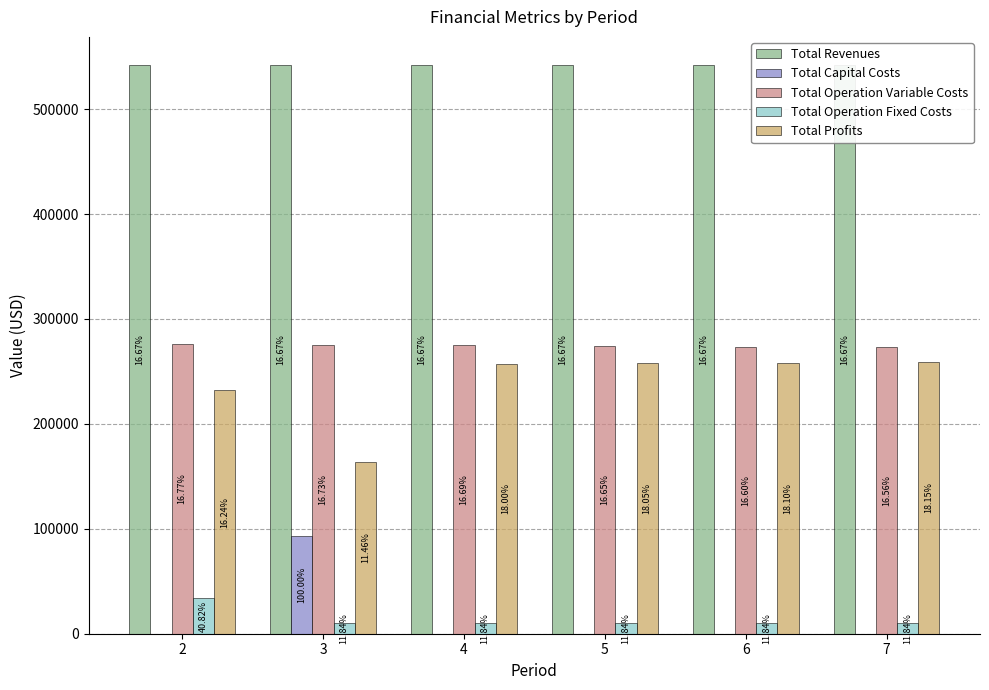

At how many categories does at least one series exceed 418393?

6